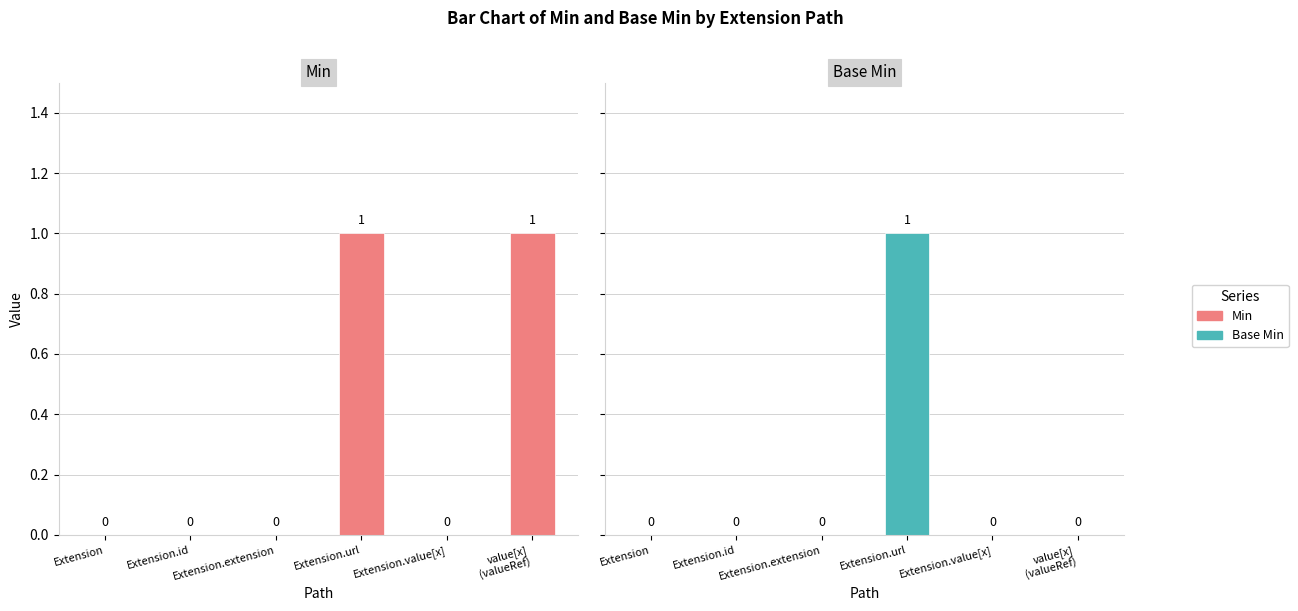

List the series in order of their overall mean, lowest first.

Base Min, Min